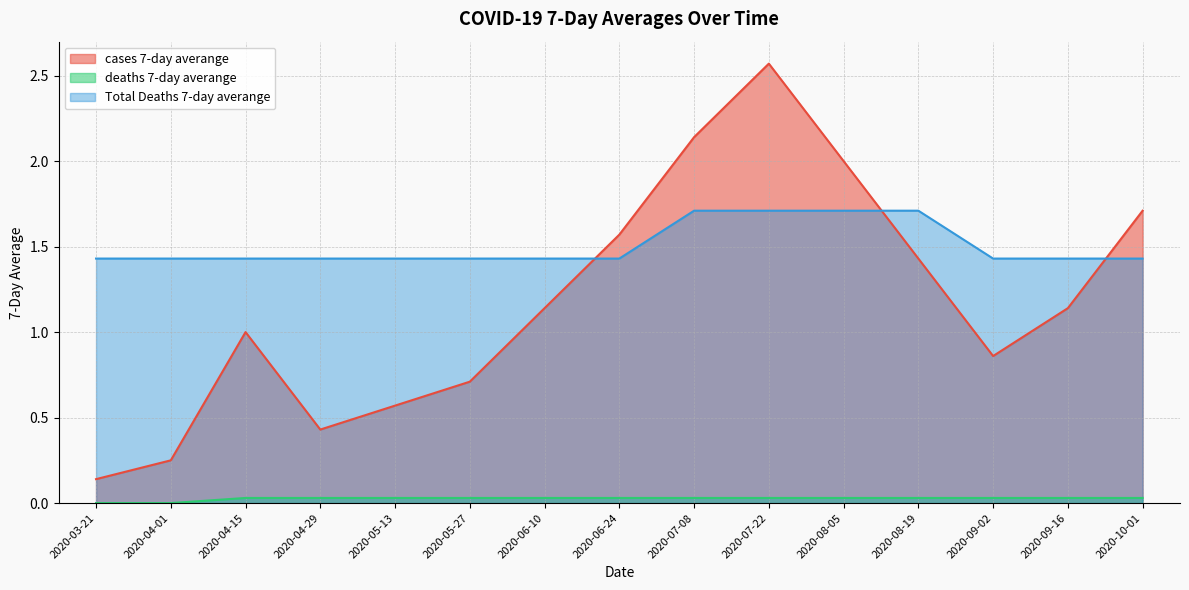

Which series changed the most between 2020-05-13 and 2020-10-01?

cases 7-day averange